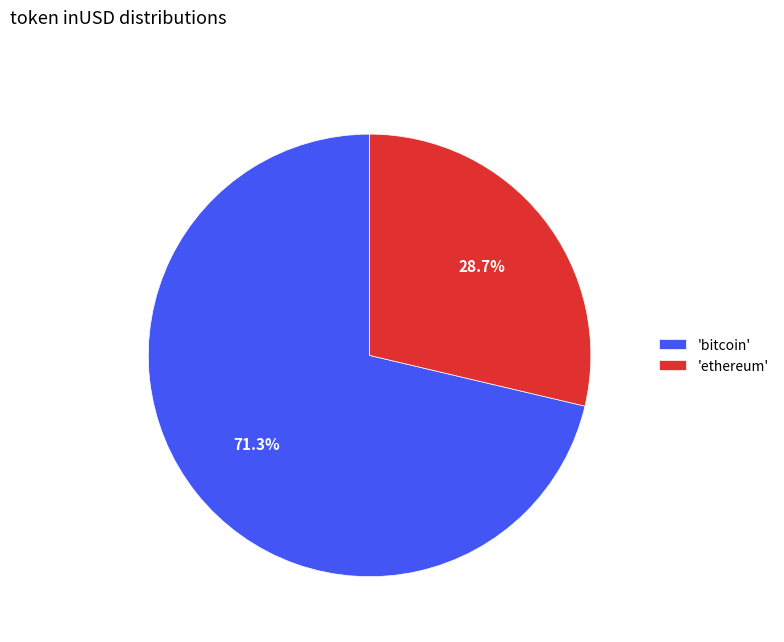

Rank the categories by value from lowest to highest.

'ethereum', 'bitcoin'